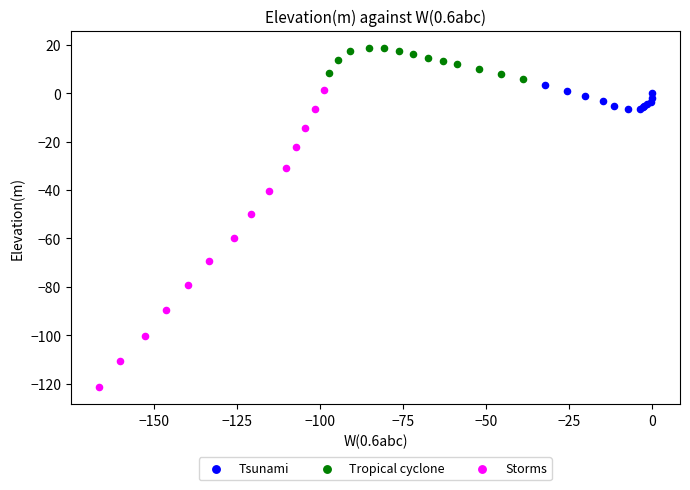

Which series contains the highest Y value?

Tropical cyclone